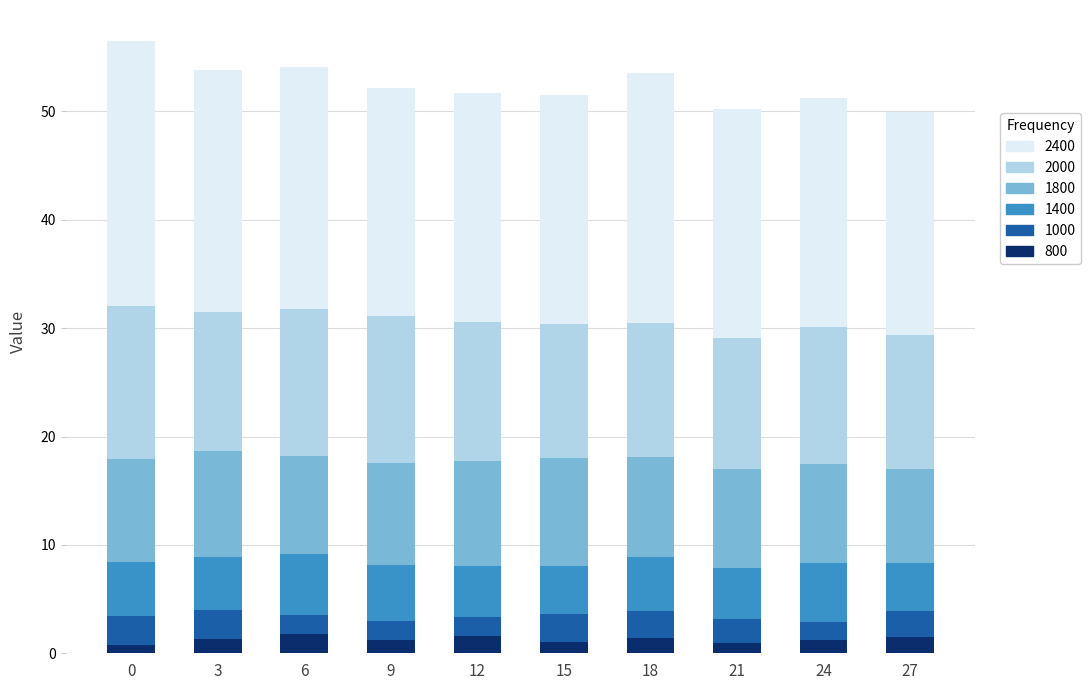

What is the total value across all series at 6?

54.1